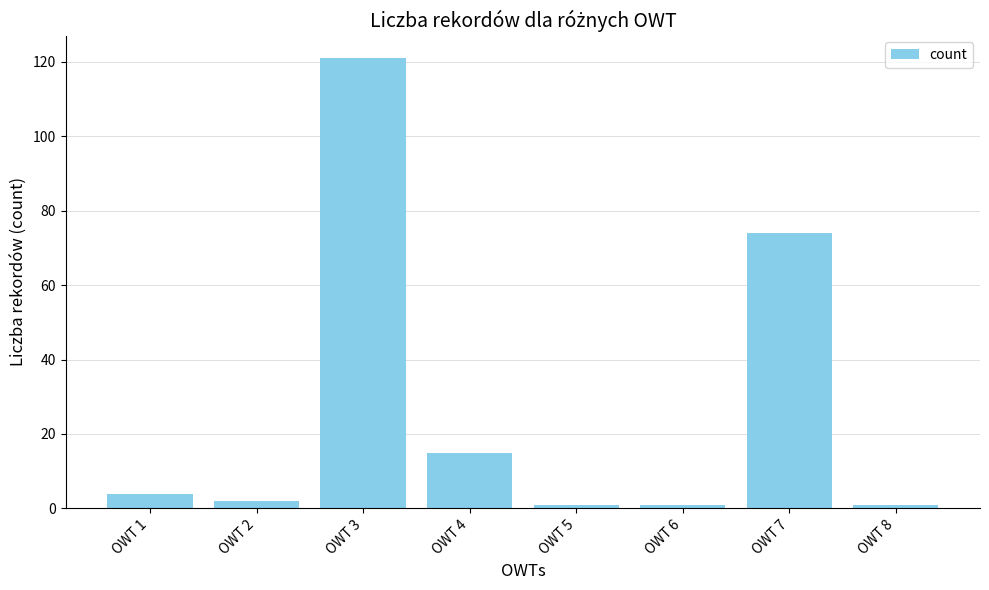

Which category has the highest value across all series?

OWT 3